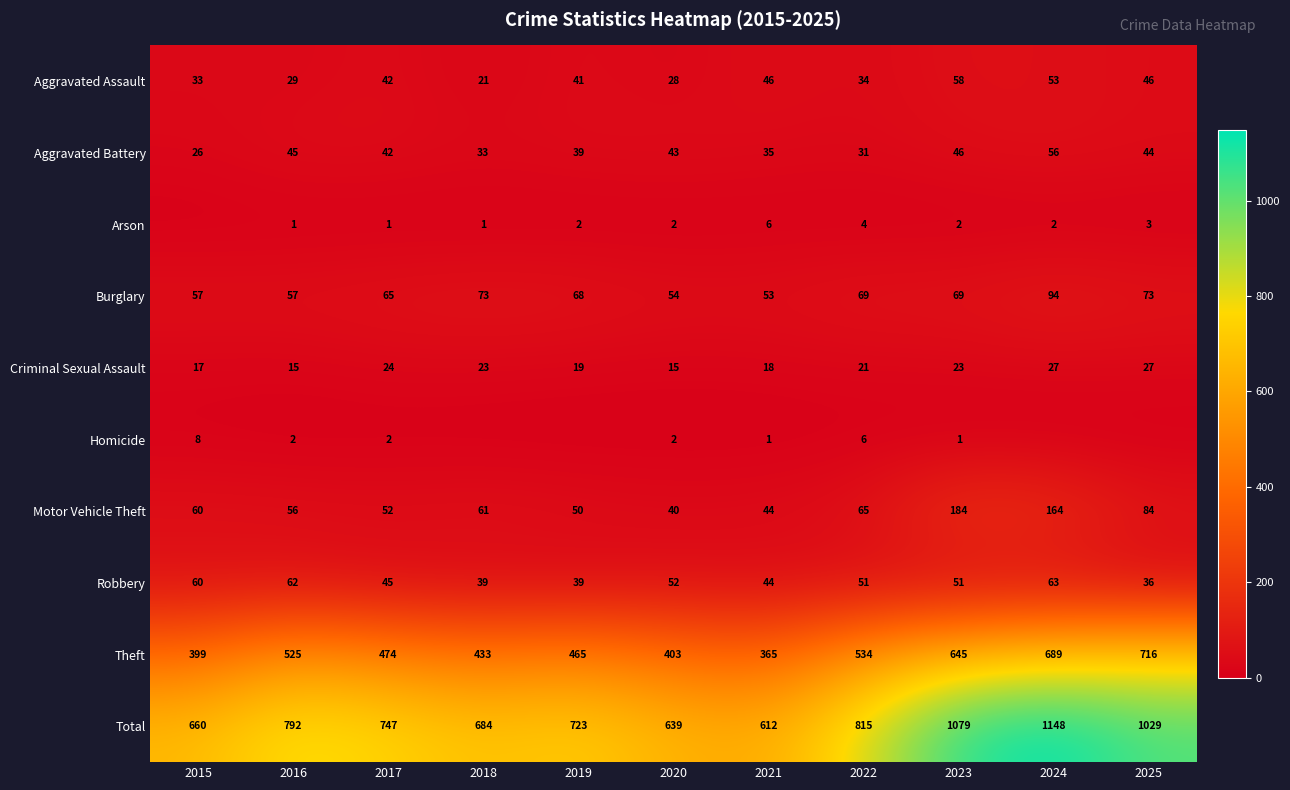

Is the value of Arson at 2021 greater than the value of Total at 2021?

No